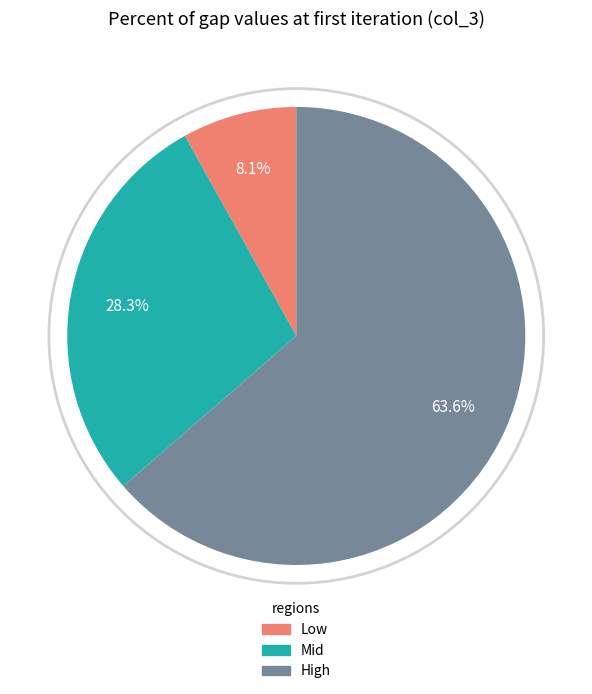

Between Mid and High, which is larger?

High